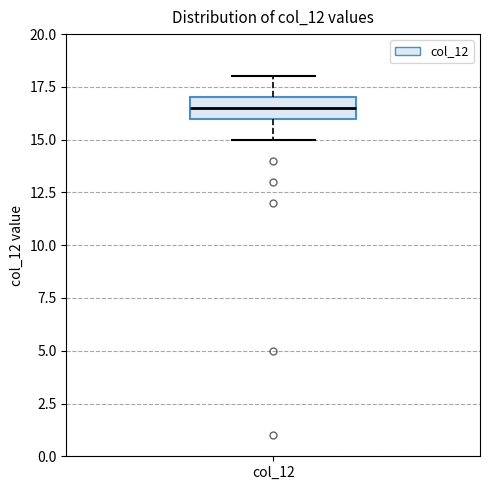

Where is the lower edge of the box for col_12 on the y-axis? The values are not printed on the chart, so give them approximately, as read against the axis.

16.0